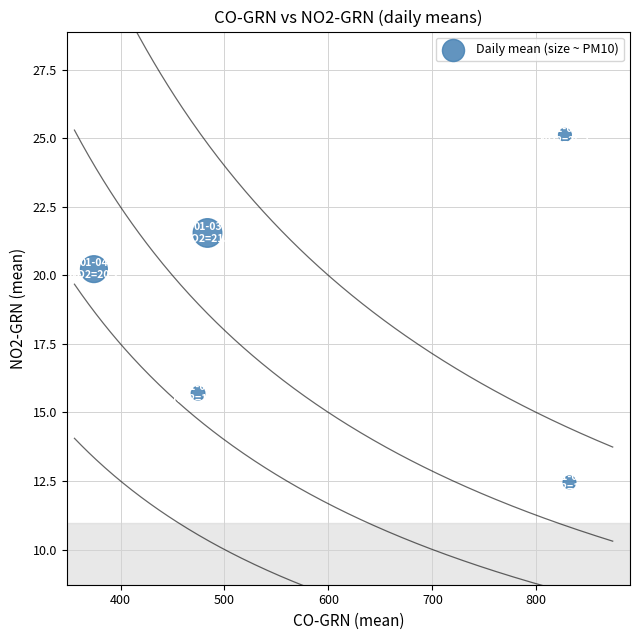

What is the range of Y values (max minus min)?

12.7